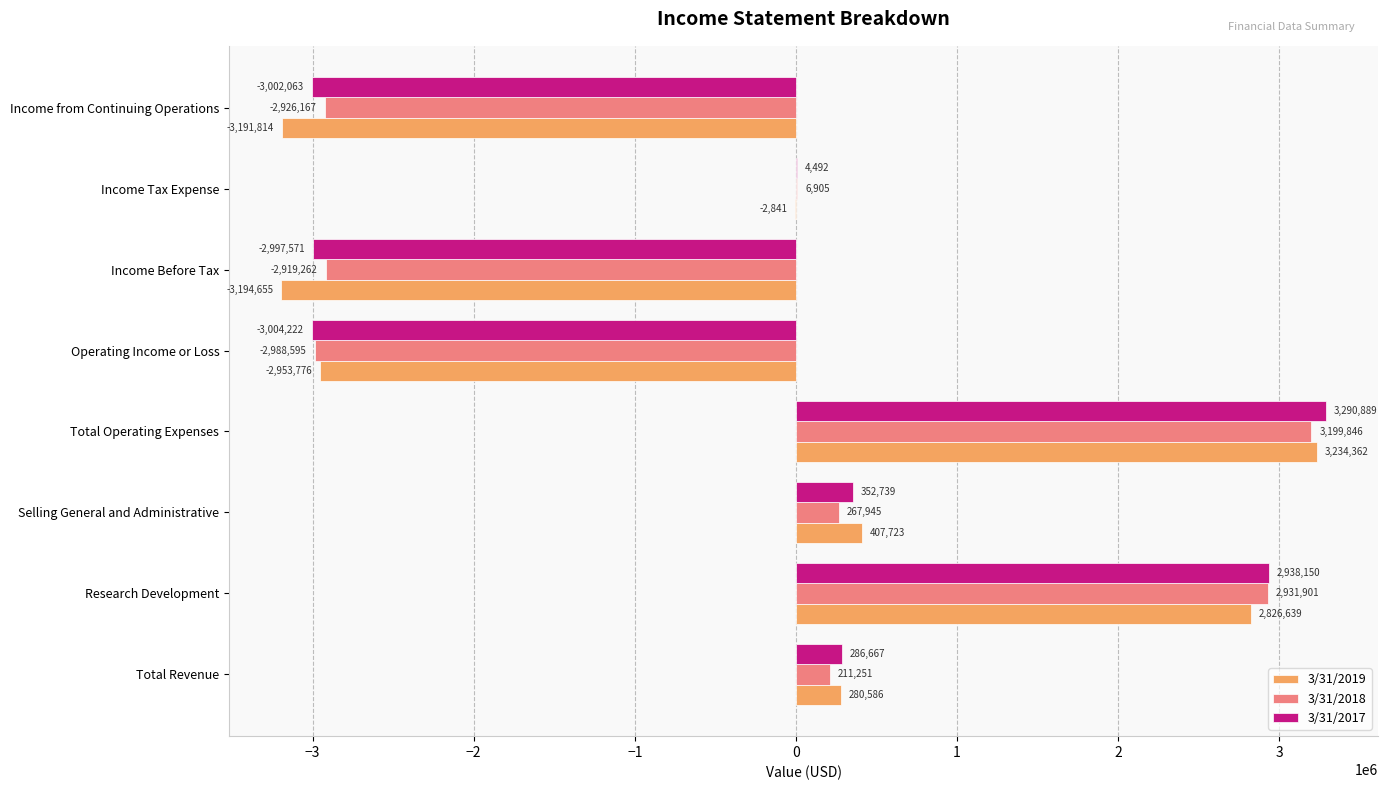

How many data points does each series have?

8